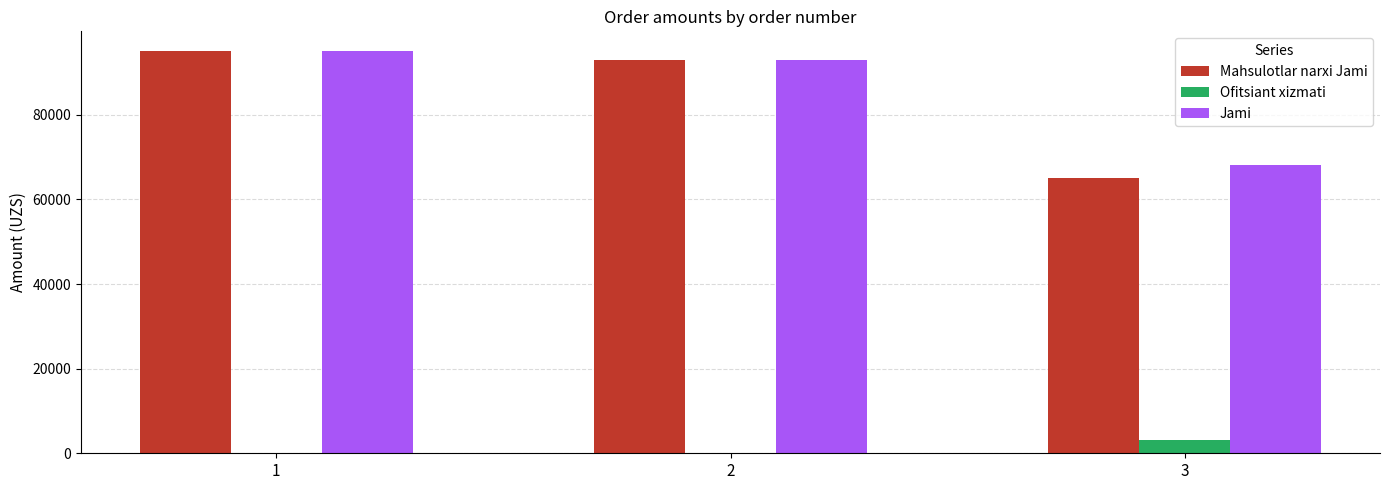

What is the greatest value displayed?

95000